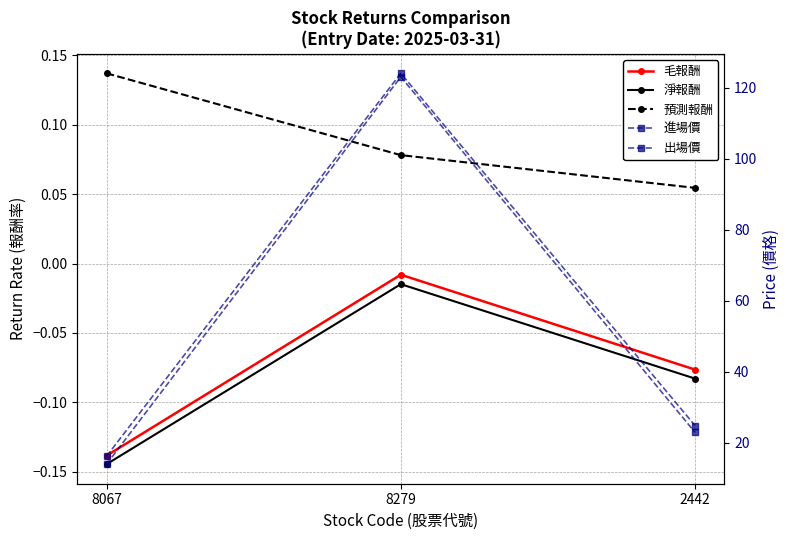

Rank the series by their maximum value, from lowest to highest.

淨報酬, 毛報酬, 預測報酬, 出場價, 進場價